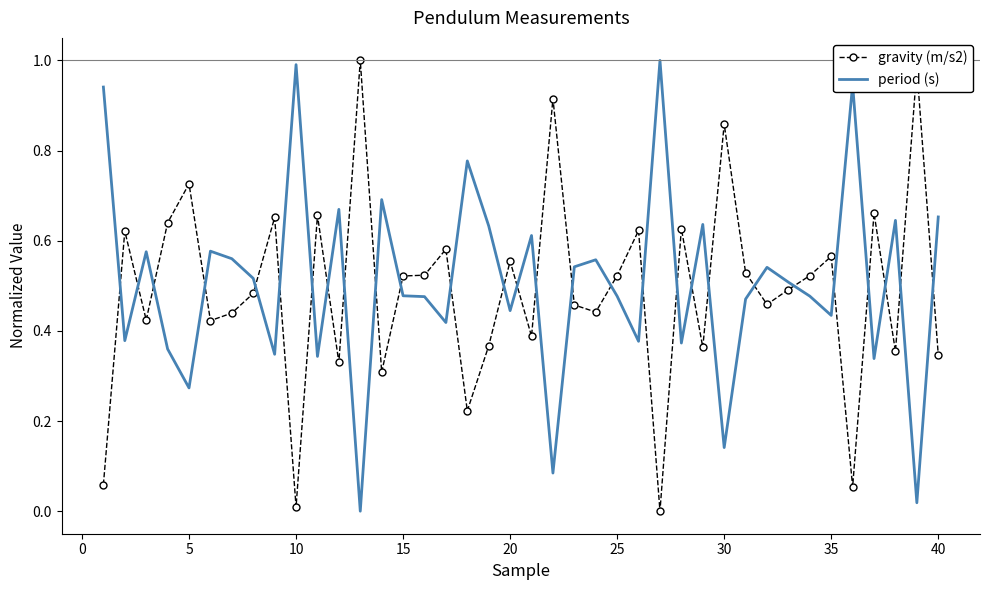

How many intersections are there between gravity (m/s2) and period (s)?

28